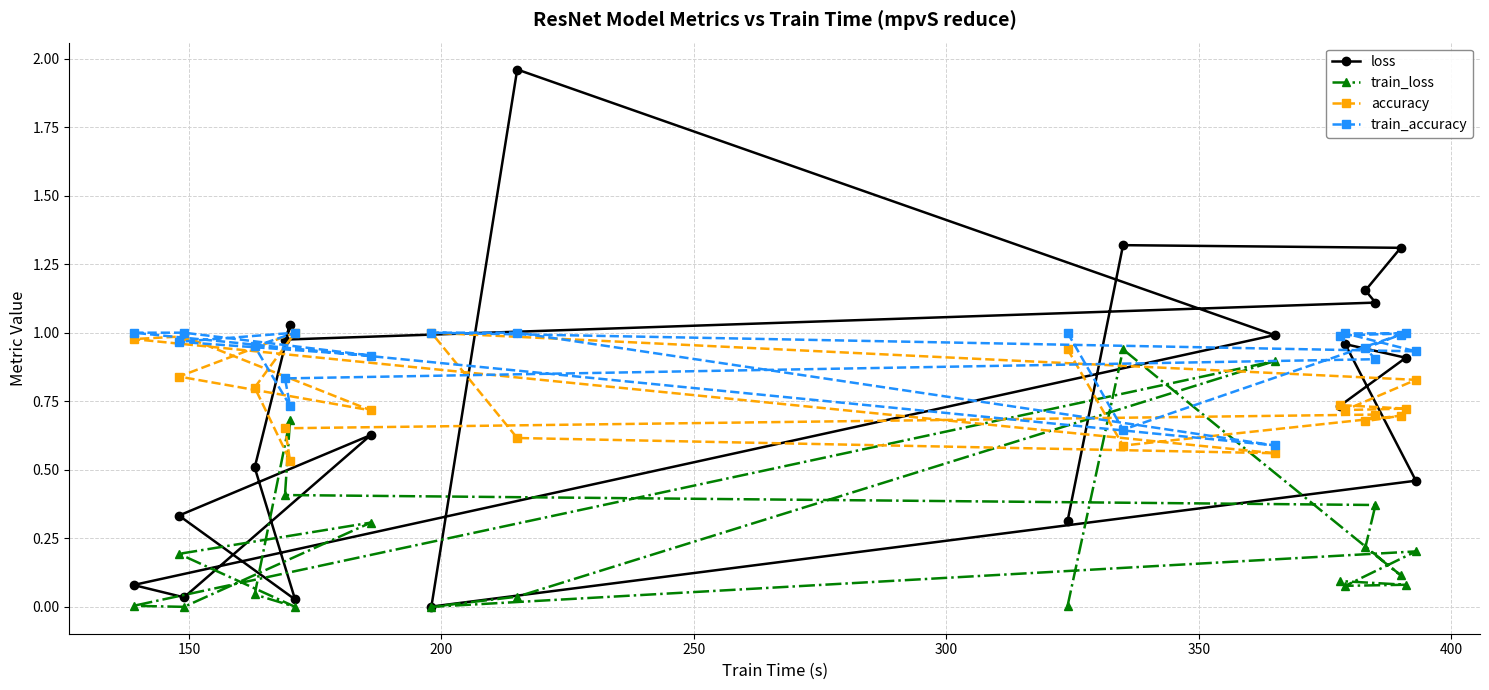

Which series has the largest total across all categories?

train_accuracy